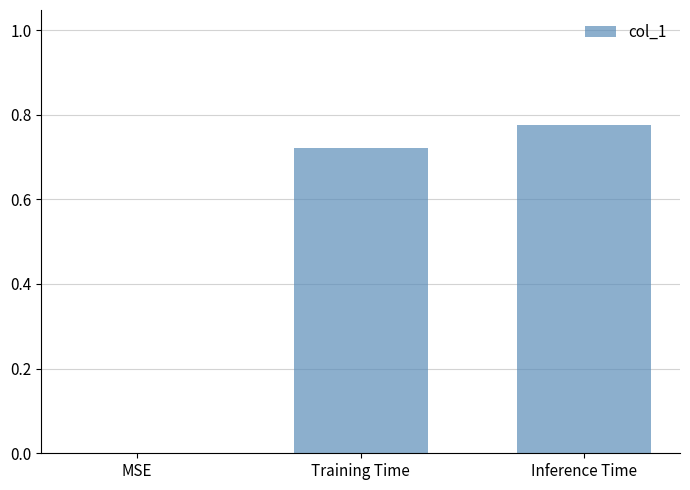

What is the sum of all values?

1.5